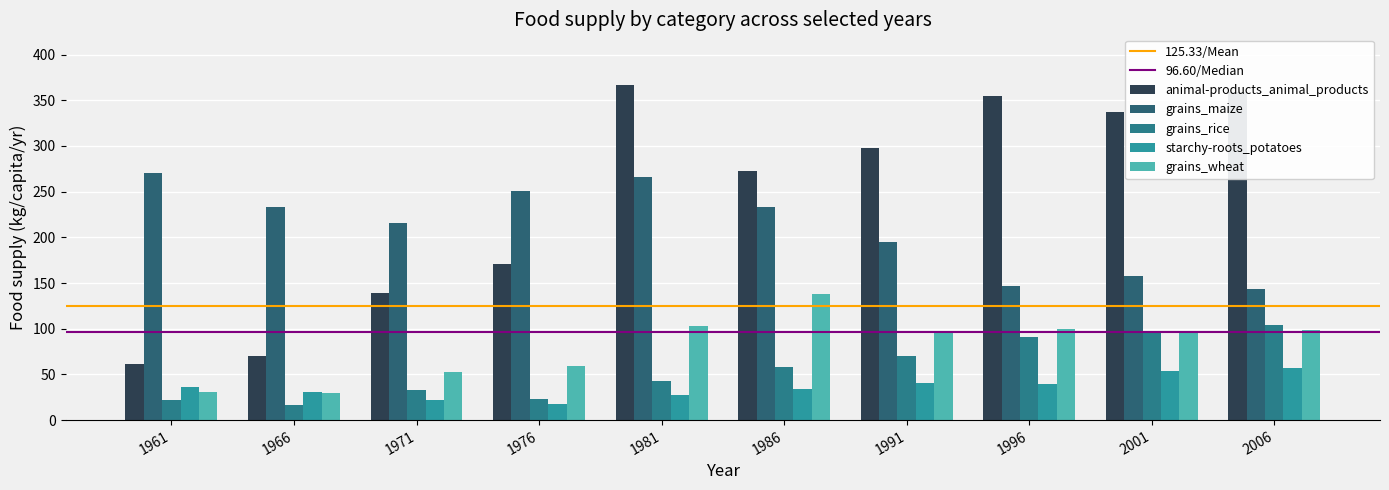

Read the animal-products_animal_products value at 1971.

139.5